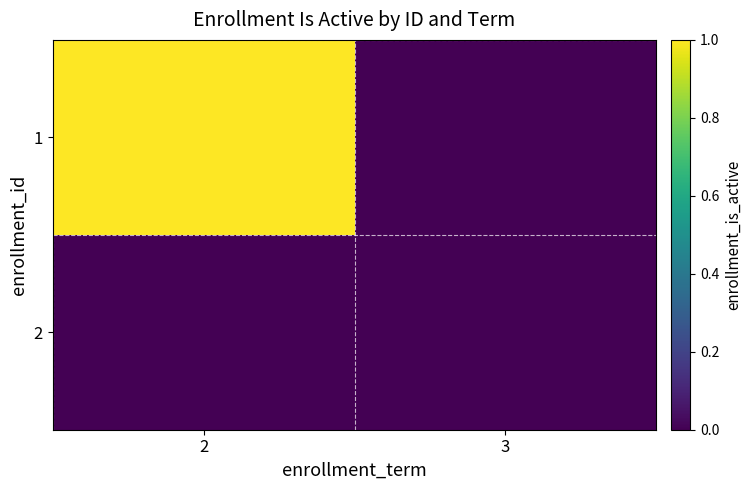

At which category is the sum across all series the highest?

2